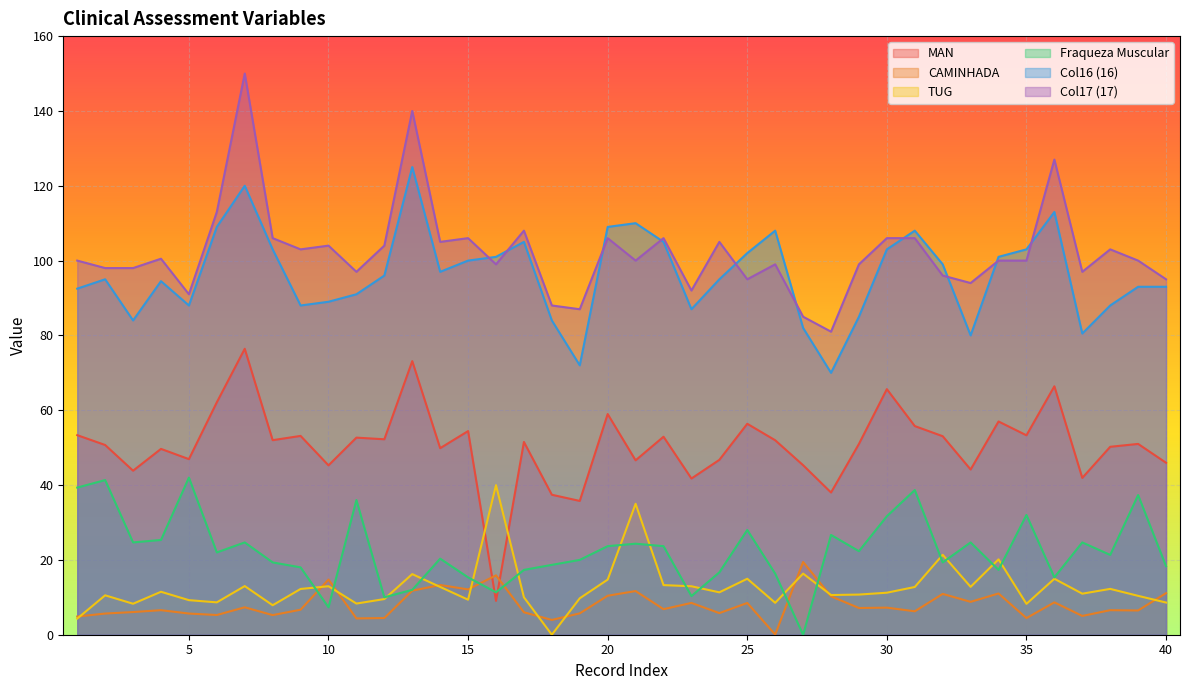

Rank the series at 2 from lowest to highest value.

CAMINHADA, TUG, Fraqueza Muscular, MAN, Col16, Col17